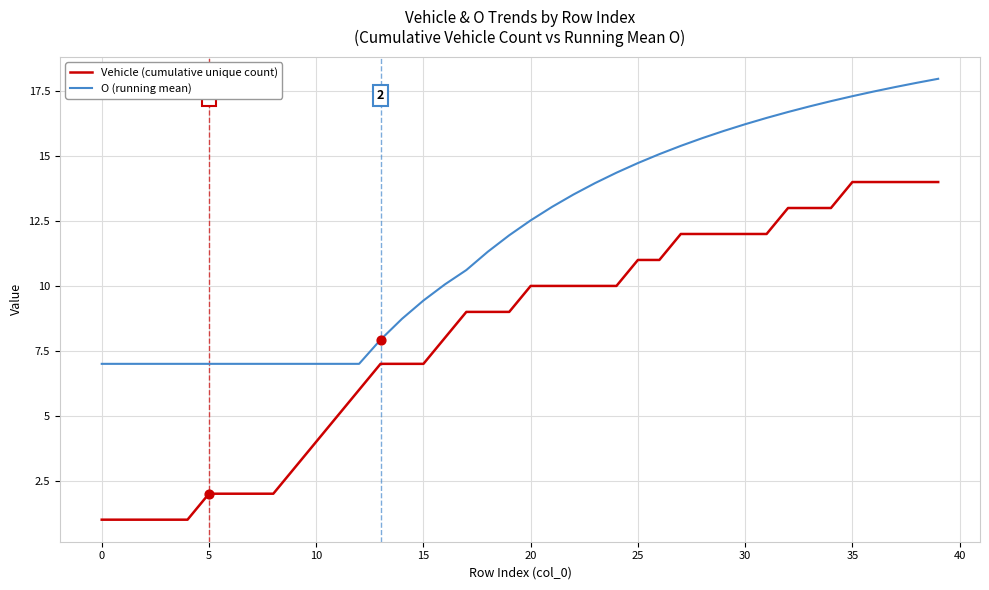

At how many categories does at least one series exceed 6?

40